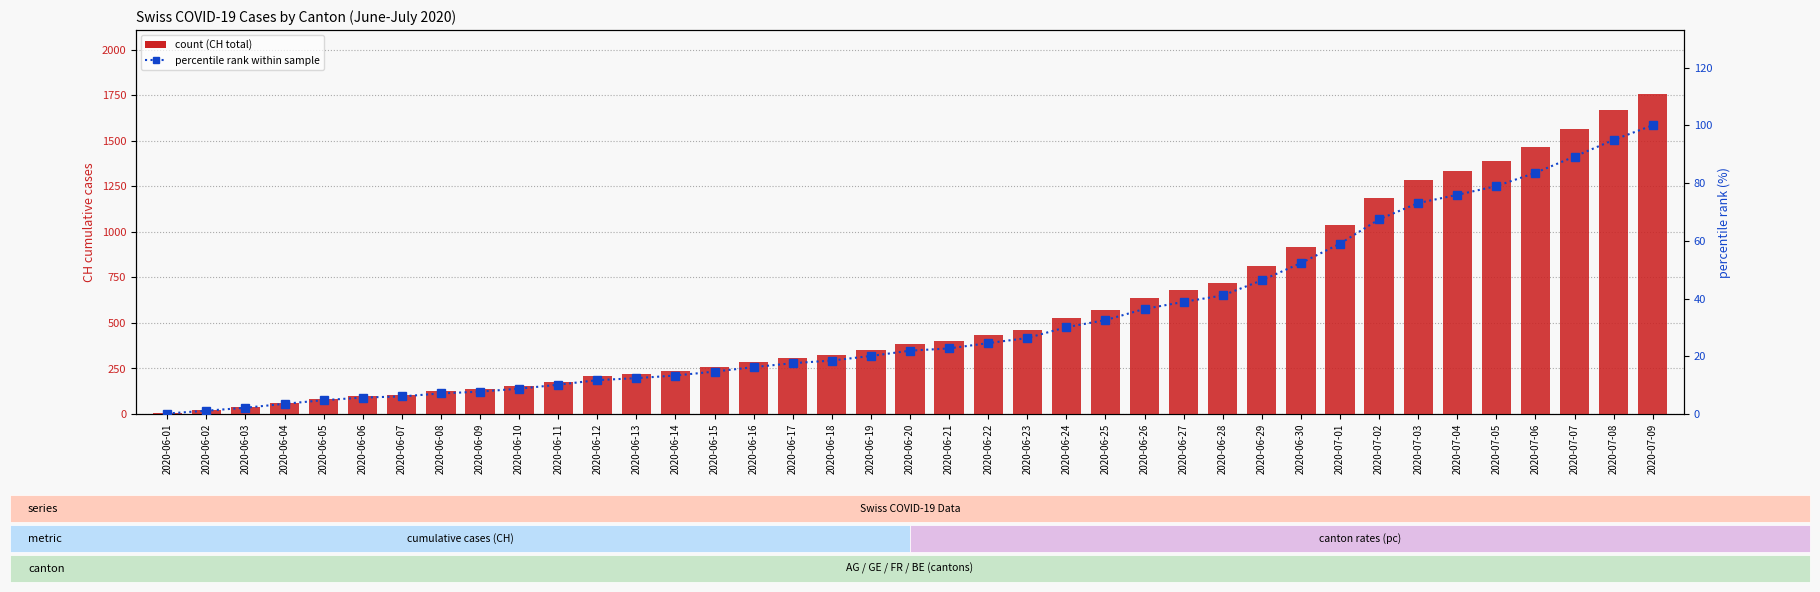

What is the spread (max minus min) of values at 2020-06-19?

332.9